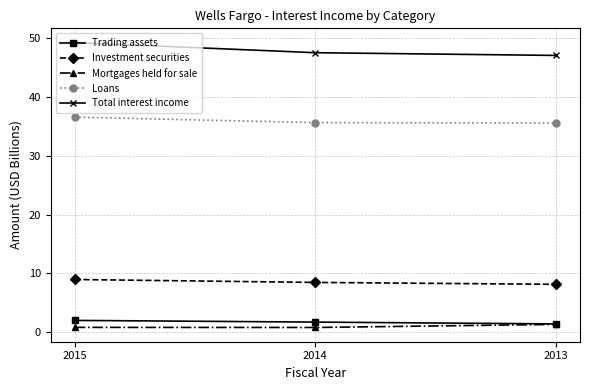

True or false: Mortgages held for sale has a value of 0.8 at 2014.

True